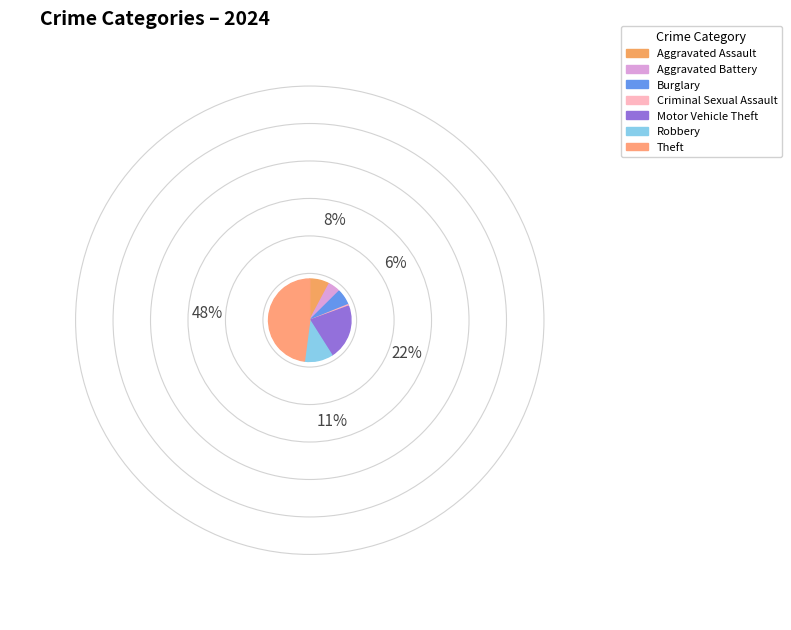

Which category has the smallest portion of the pie?

Criminal Sexual Assault